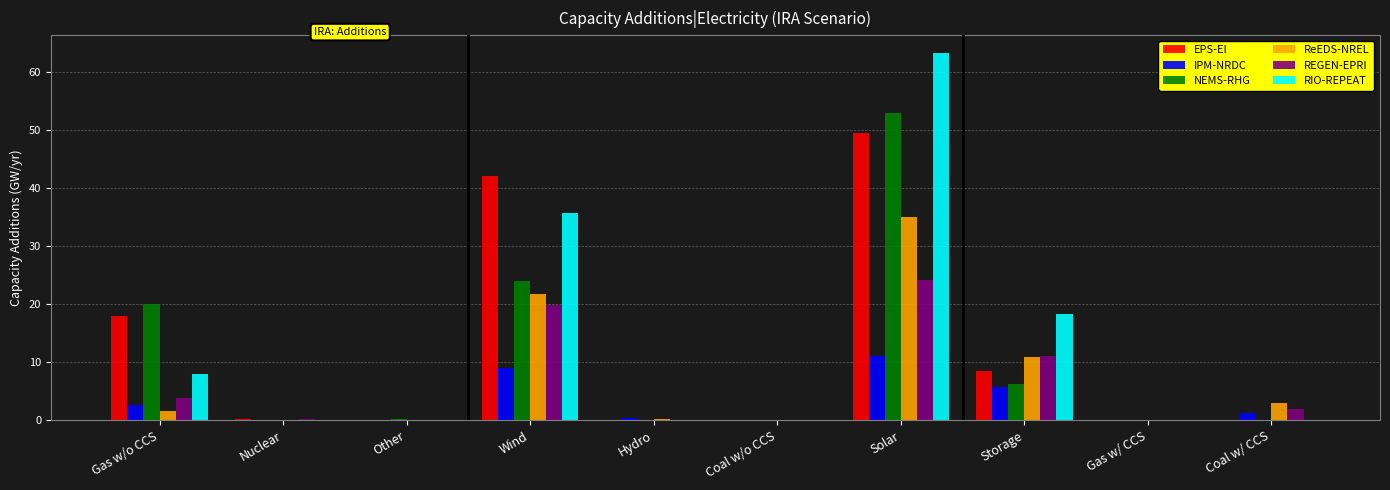

Which category has the highest value in the ReEDS-NREL series?

Solar